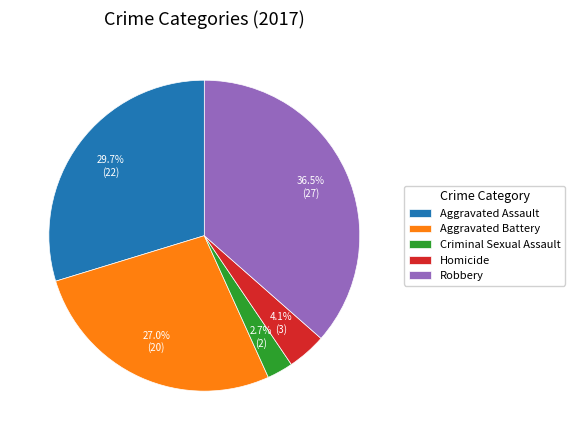

What is the largest slice in the pie chart?

Robbery